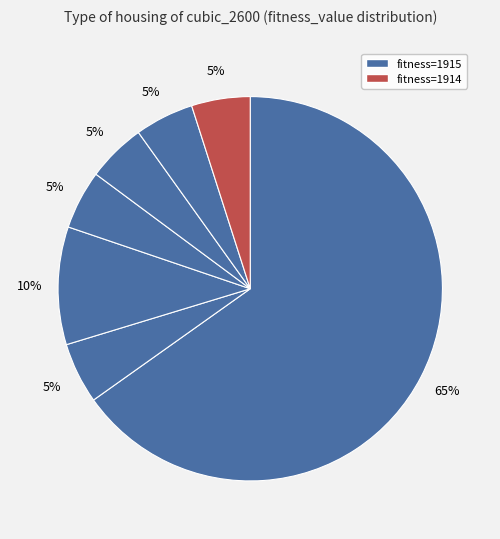

Count the number of slices in the pie.

7